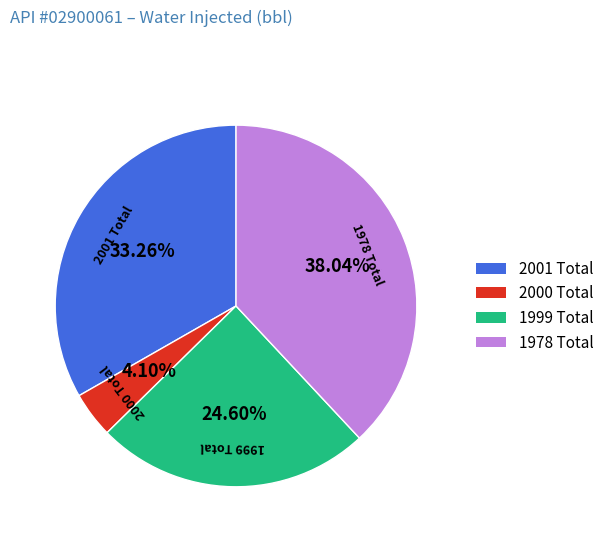

Count the number of slices in the pie.

4